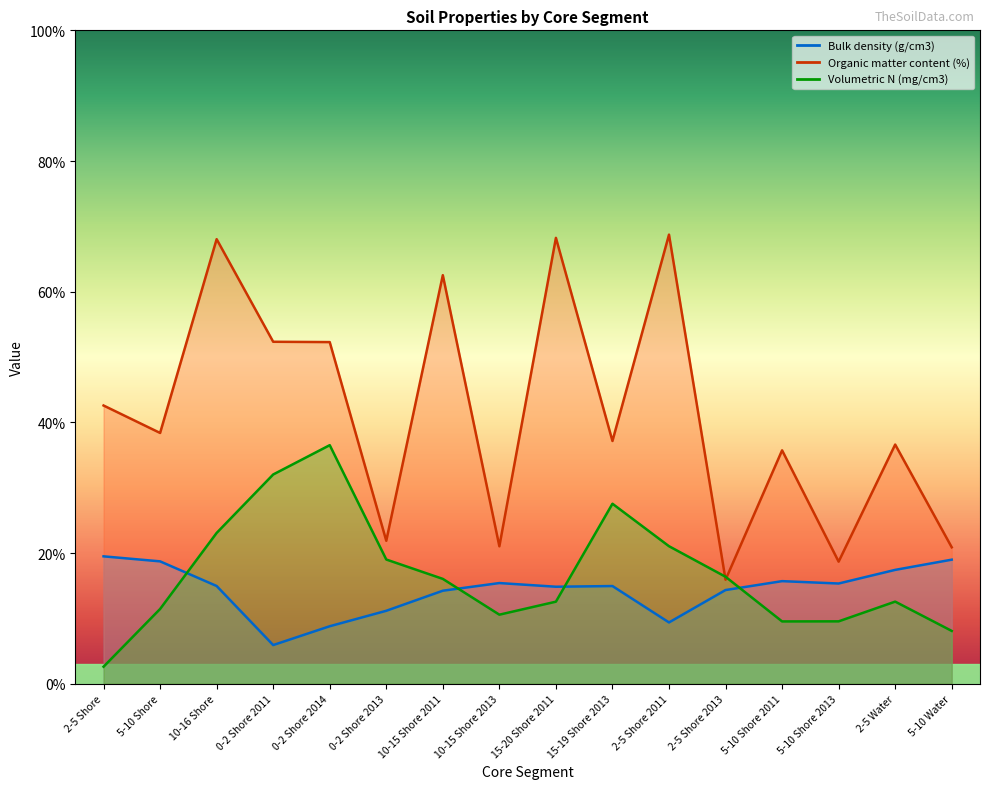

Reading left to right, what are all the values shown in this chart?

Bulk density (g/cm3): 2-5 Shore=1.9	5-10 Shore=1.9	10-16 Shore=1.5	0-2 Shore 2011=0.6	0-2 Shore 2014=0.9	0-2 Shore 2013=1.1	10-15 Shore 2011=1.4	10-15 Shore 2013=1.5	15-20 Shore 2011=1.5	15-19 Shore 2013=1.5	2-5 Shore 2011=0.9	2-5 Shore 2013=1.4	5-10 Shore 2011=1.6	5-10 Shore 2013=1.5	2-5 Water=1.7	5-10 Water=1.9
Organic matter content (%): 2-5 Shore=4.3	5-10 Shore=3.8	10-16 Shore=6.8	0-2 Shore 2011=5.2	0-2 Shore 2014=5.2	0-2 Shore 2013=2.2	10-15 Shore 2011=6.3	10-15 Shore 2013=2.1	15-20 Shore 2011=6.8	15-19 Shore 2013=3.7	2-5 Shore 2011=6.9	2-5 Shore 2013=1.6	5-10 Shore 2011=3.6	5-10 Shore 2013=1.9	2-5 Water=3.7	5-10 Water=2.1
Volumetric N (mg/cm3): 2-5 Shore=0.3	5-10 Shore=1.1	10-16 Shore=2.3	0-2 Shore 2011=3.2	0-2 Shore 2014=3.7	0-2 Shore 2013=1.9	10-15 Shore 2011=1.6	10-15 Shore 2013=1.1	15-20 Shore 2011=1.3	15-19 Shore 2013=2.8	2-5 Shore 2011=2.1	2-5 Shore 2013=1.6	5-10 Shore 2011=1.0	5-10 Shore 2013=1.0	2-5 Water=1.3	5-10 Water=0.8